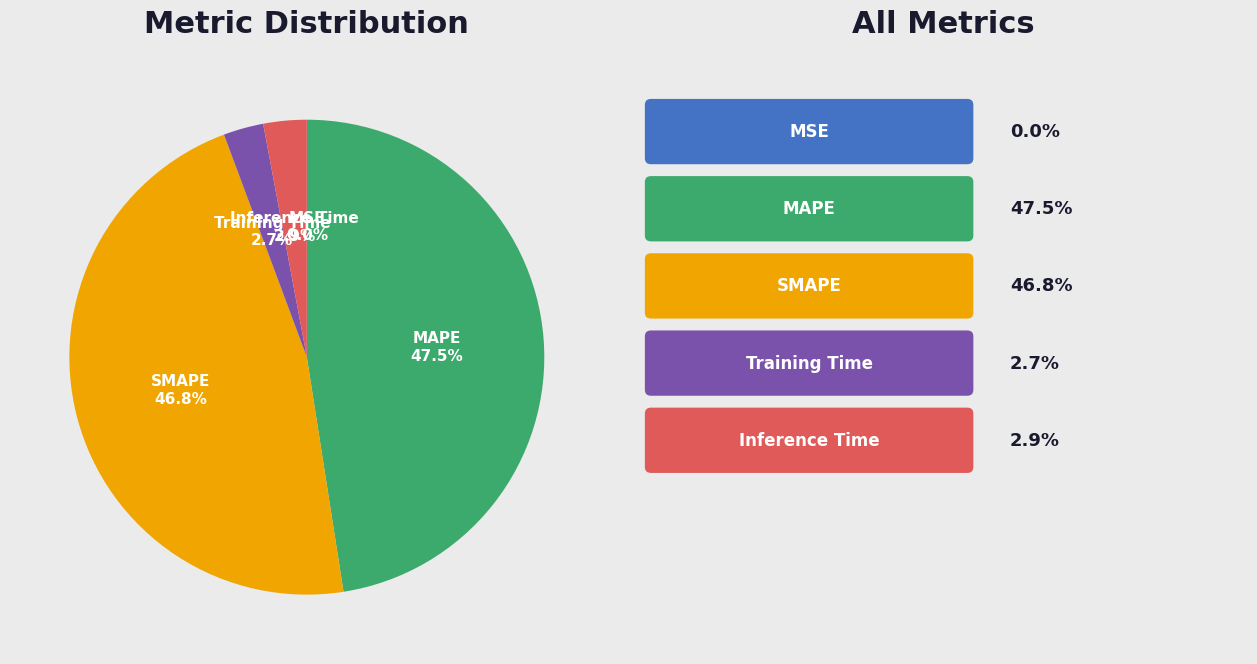

Does any single category account for the majority?

No